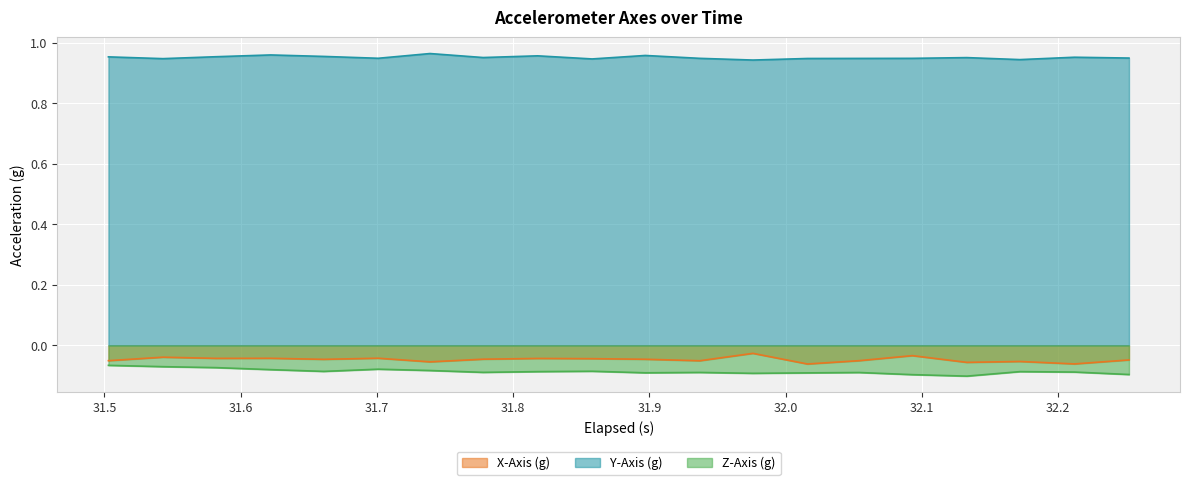

Which series has the largest total across all categories?

Y-Axis (g)